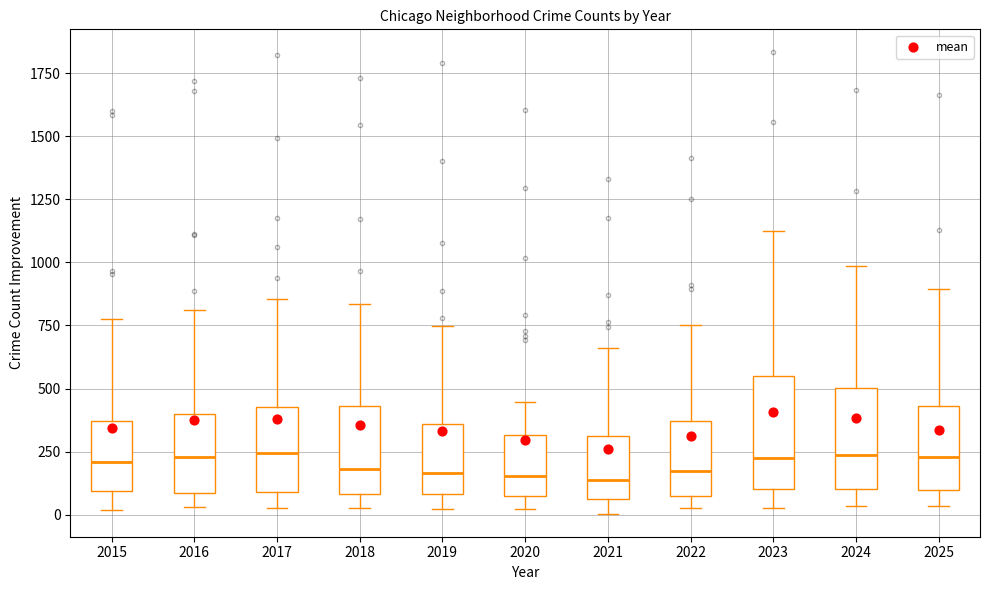

Where is the lower edge of the box at x = 2024 on the y-axis? The values are not printed on the chart, so give them approximately, as read against the axis.

100